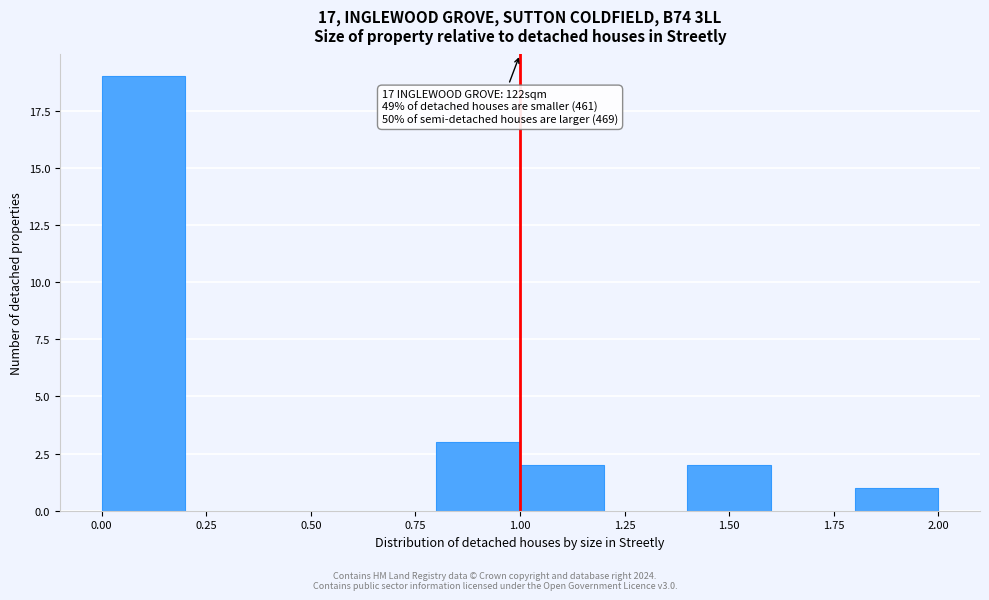

Over which range of the x-axis is the bar tallest?

0.0 to 0.2